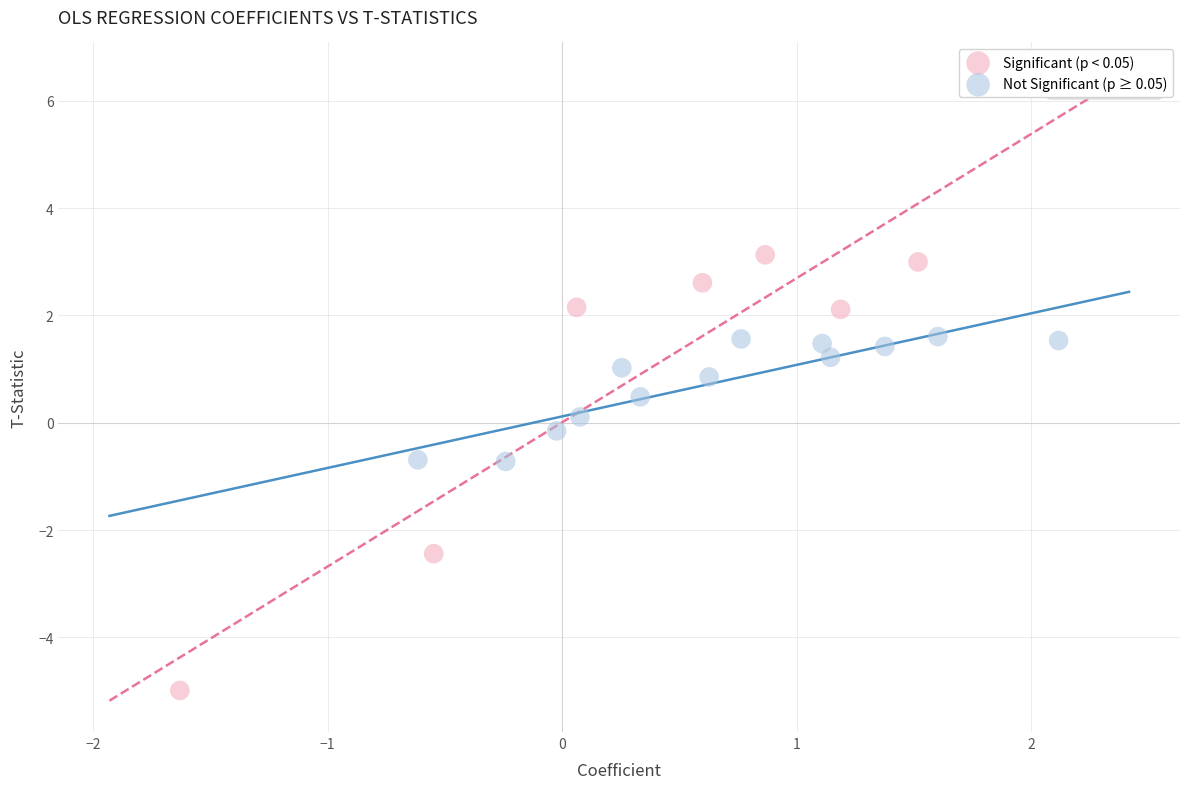

What are all the series names shown in the legend?

Significant (p < 0.05), Not Significant (p ≥ 0.05)